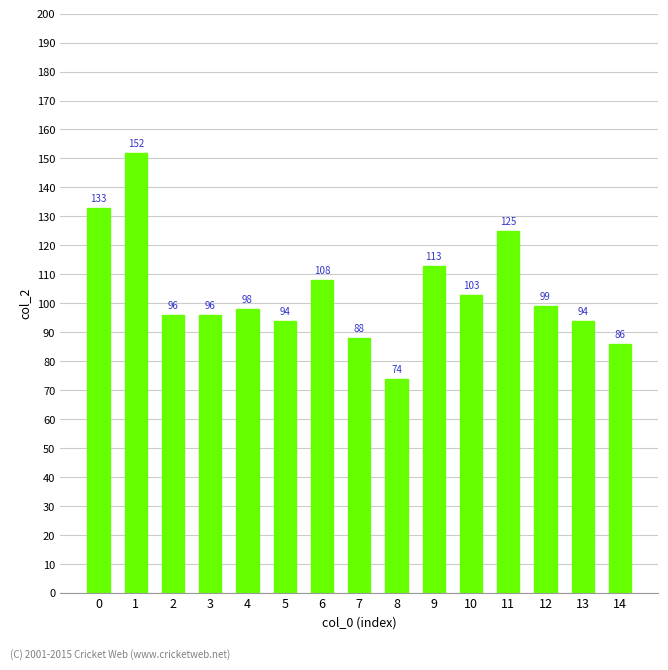

What is the average value?

104